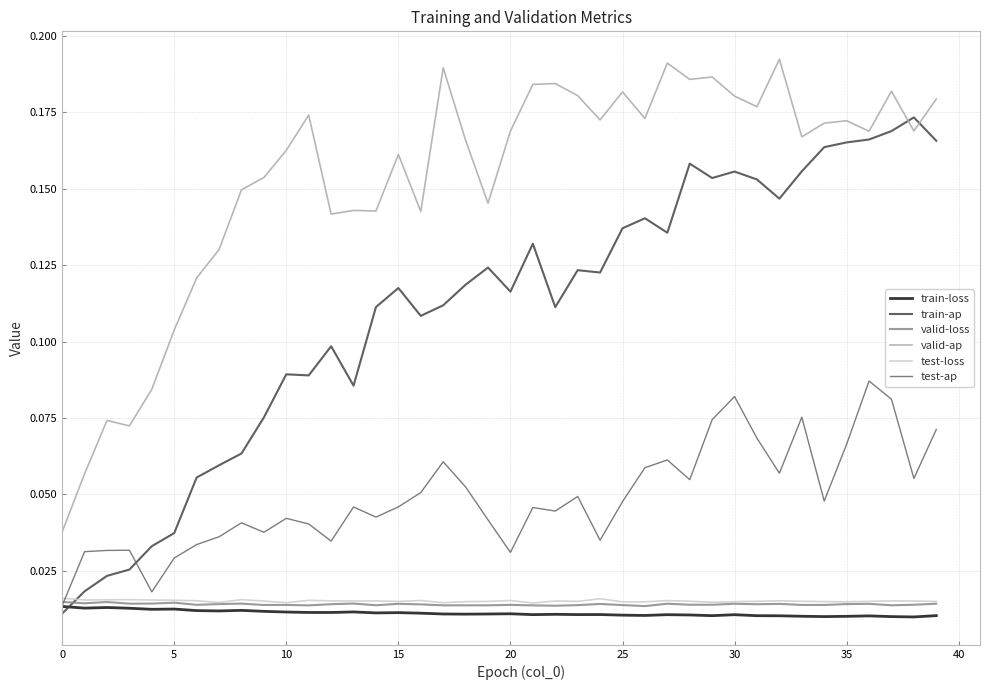

True or false: valid-ap and train-loss intersect in this chart.

False